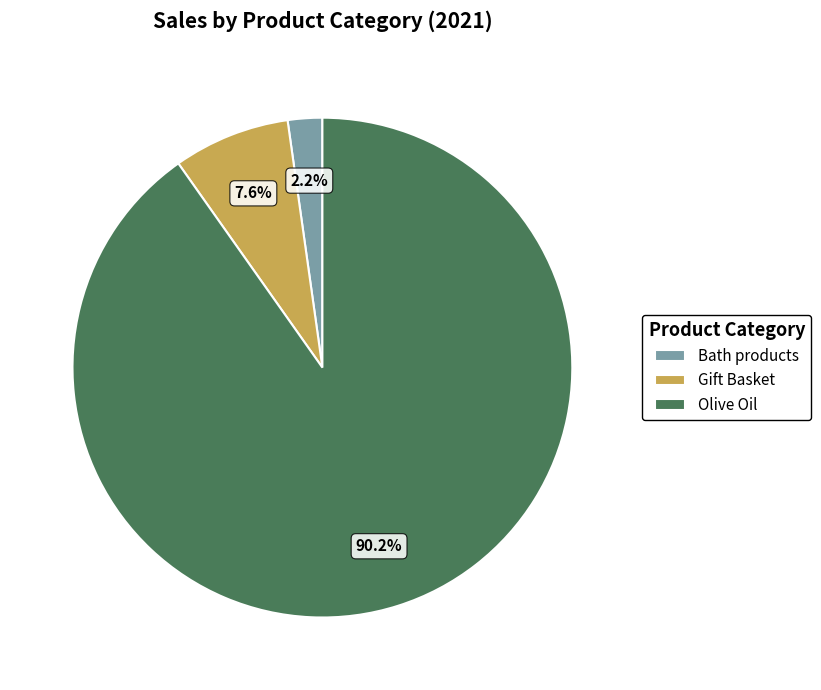

To the nearest percent, what percentage of the pie is Bath products?

2%